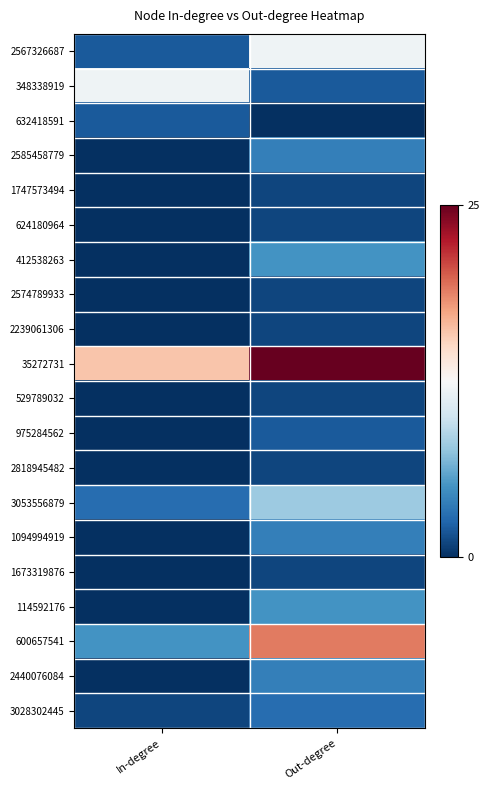

List the series in order of their peak value, highest first.

35272731, 600657541, 2567326687, 348338919, 3053556879, 412538263, 114592176, 2585458779, 1094994919, 2440076084, 3028302445, 632418591, 975284562, 1747573494, 624180964, 2574789933, 2239061306, 529789032, 2818945482, 1673319876